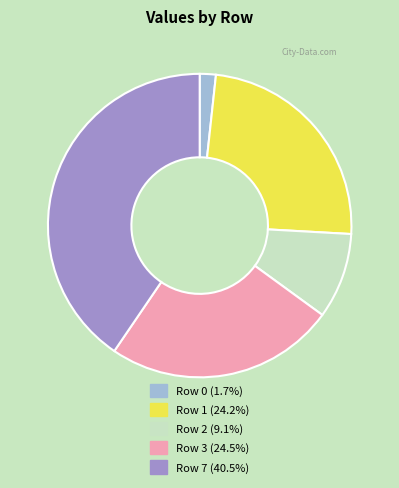

Is there any slice that represents more than half of the pie?

No